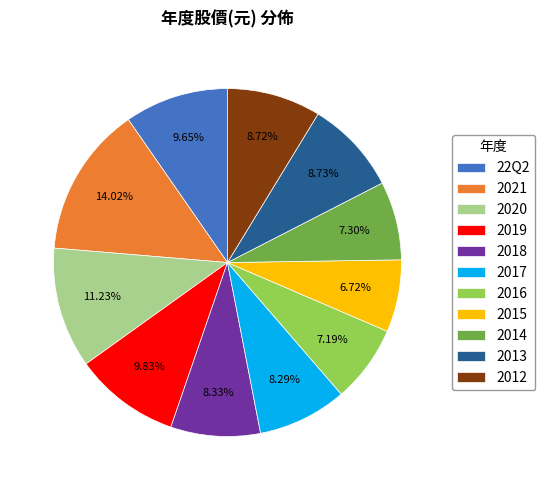

What percentage do 2012 and 2019 together represent?

18.5%